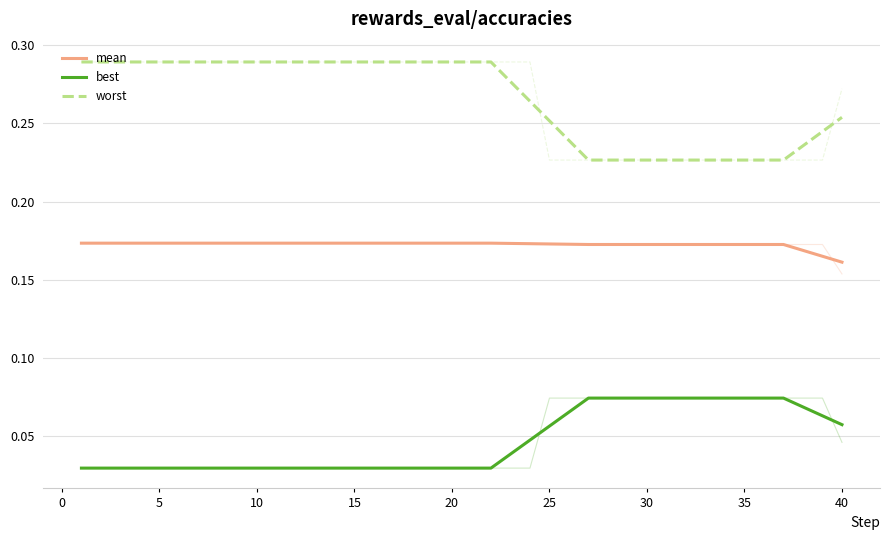

True or false: best and worst intersect in this chart.

False